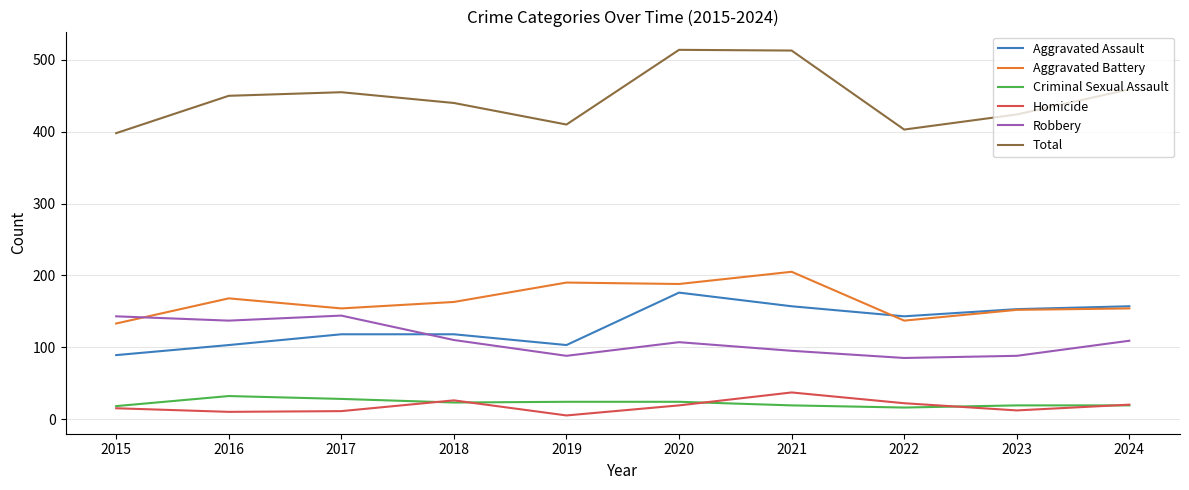

What is the sum of all Aggravated Battery values?

1644